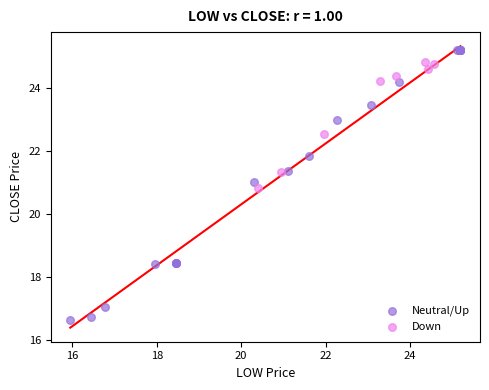

What are all the series names shown in the legend?

Neutral/Up, Down